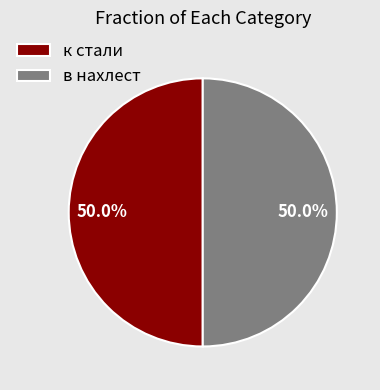

How many segments does this pie chart have?

2